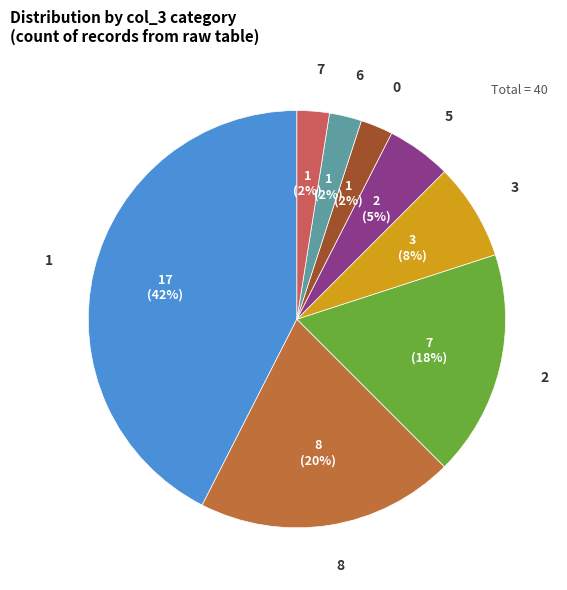

Is there any slice that represents more than half of the pie?

No